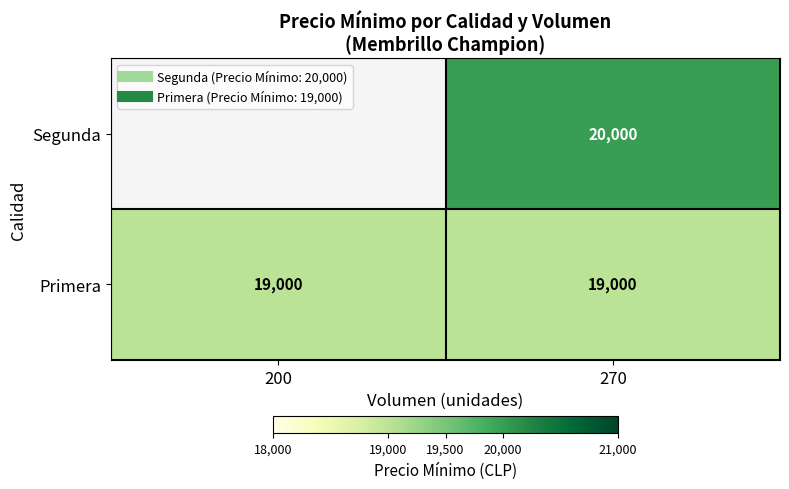

Which label corresponds to the largest value in the chart?

270